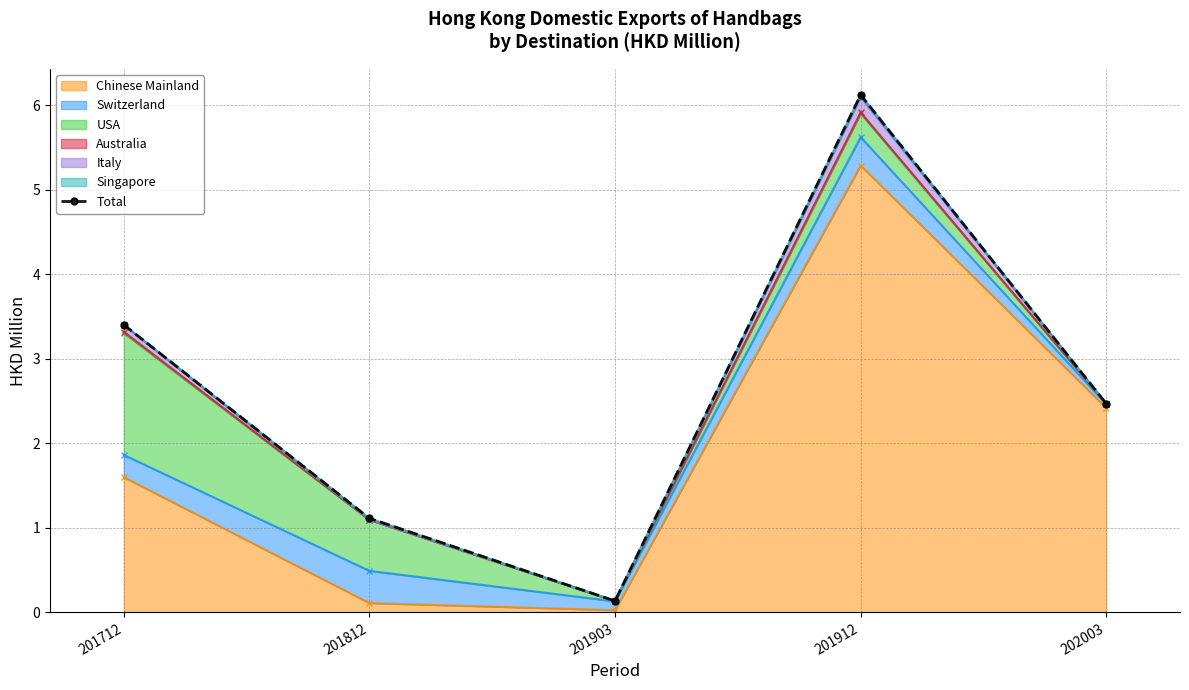

How many interior local peaks (higher than both neighbors) does the data have?

1